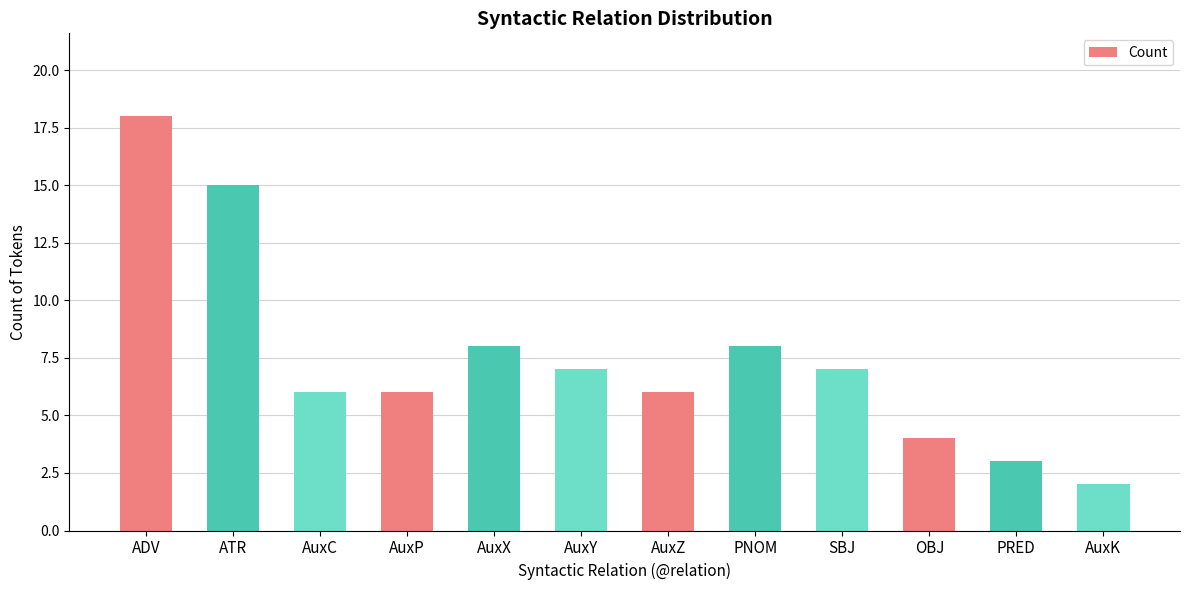

Reading left to right, what are all the values shown in this chart?

18	15	6	6	8	7	6	8	7	4	3	2